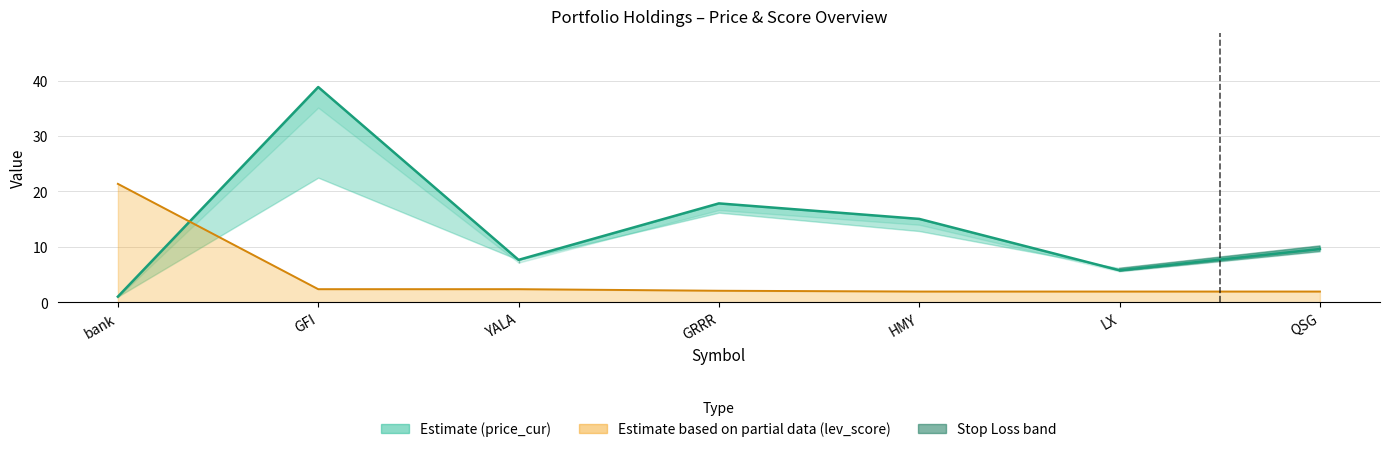

Reading left to right, what are all the values shown in this chart?

price_cur_line: 1.0	38.8	7.6	17.8	15.0	5.8	9.6
lev_score_line: 21.4	2.3	2.3	2.1	1.9	1.9	1.9